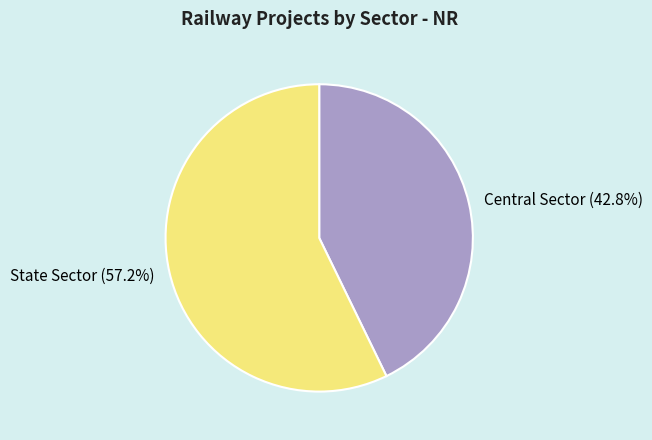

How many segments does this pie chart have?

2